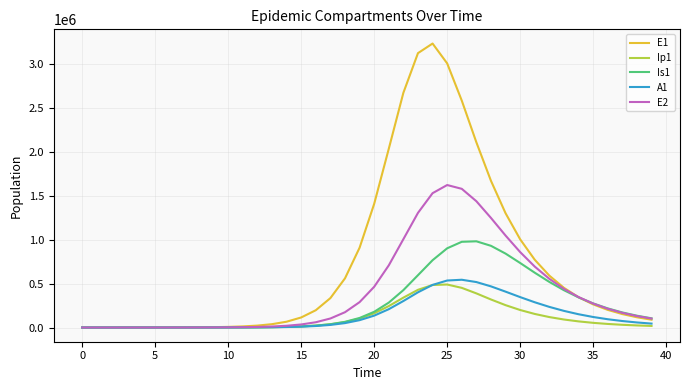

Which series has the widest spread of values?

E1